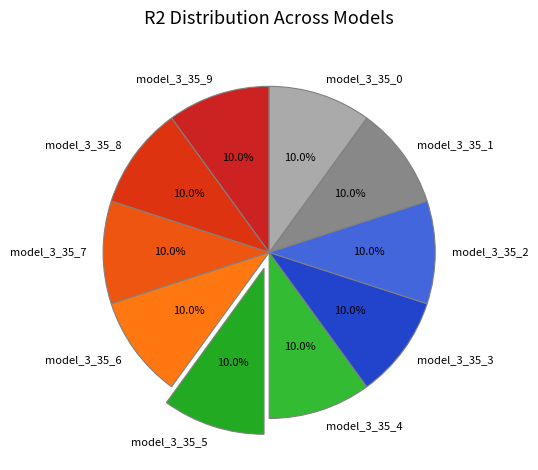

What percentage is NOT represented by model_3_35_8?

90.0%